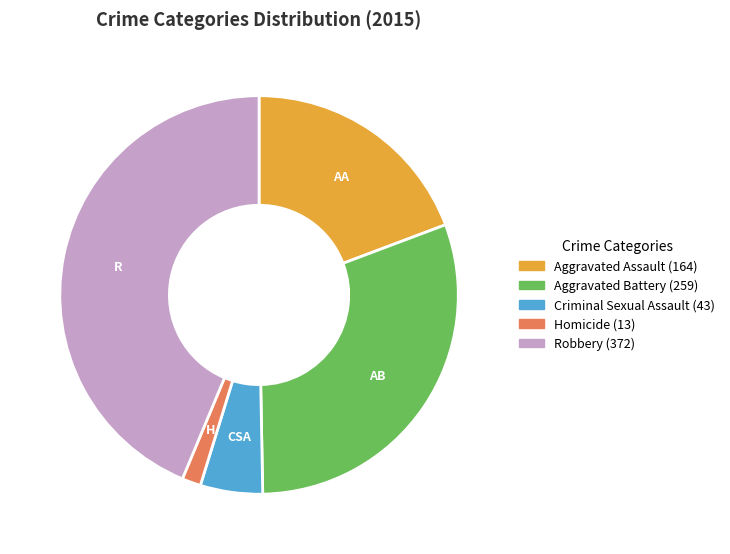

Which slice is the smallest?

Homicide